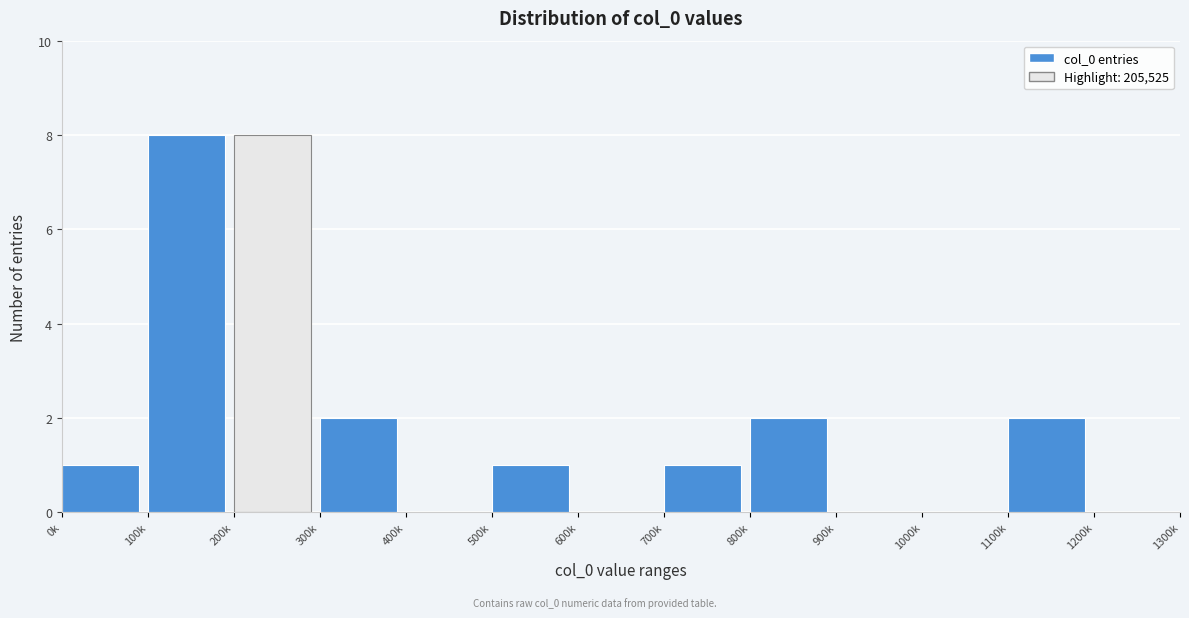

Reading left to right, transcribe all the data shown in this chart.

0k=1	100k=8	200k=8	300k=2	400k=0	500k=1	600k=0	700k=1	800k=2	900k=0	1000k=0	1100k=2	1200k=0